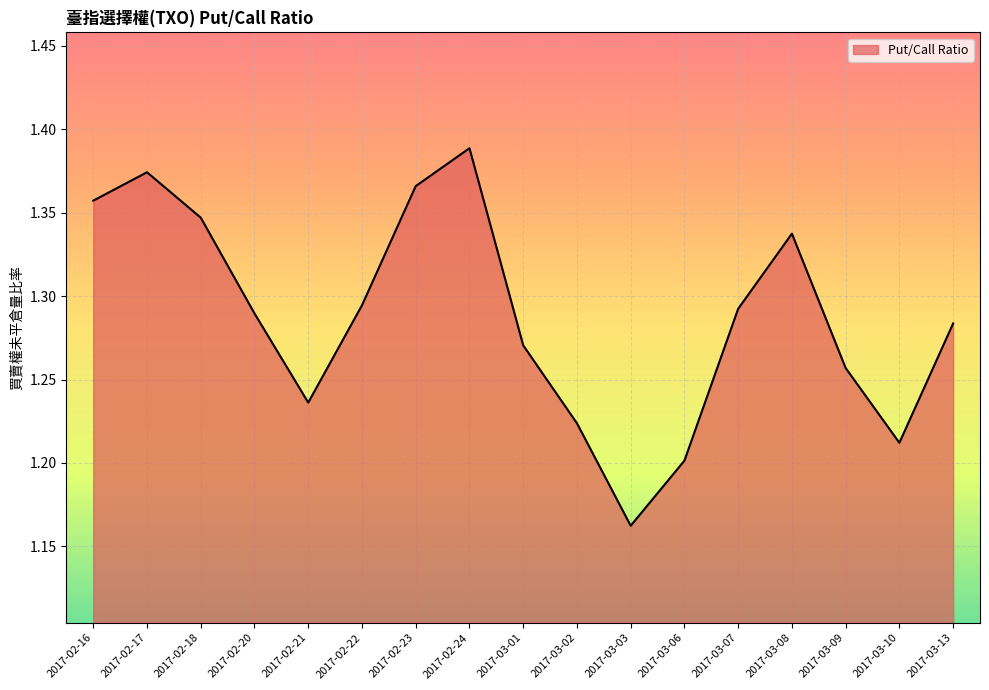

What is the sum of the values at 2017-02-16 and 2017-02-21?

2.6